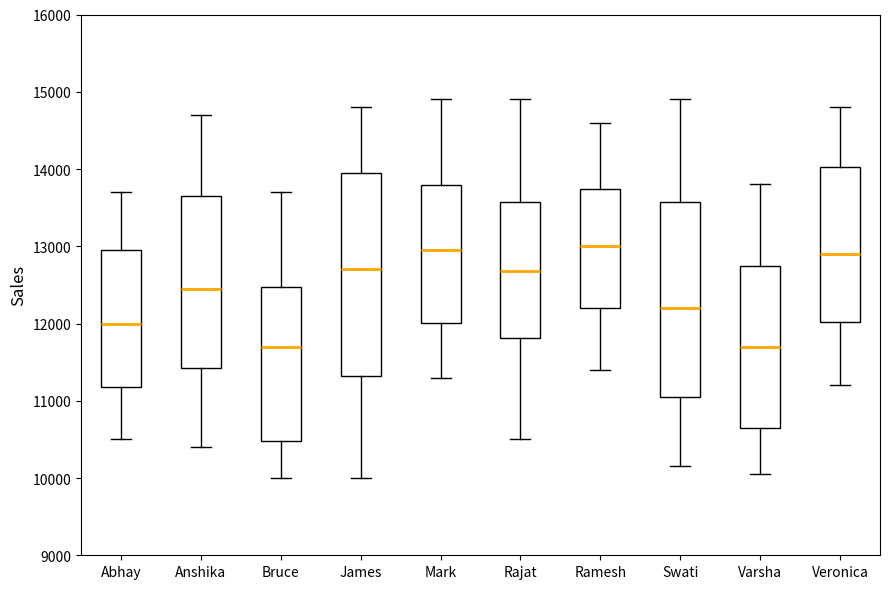

Reading left to right, transcribe this box plot: for each box, give where its median line is, the range the box spans, and where its two whiskers end, as read against the y-axis. The values are not printed on the chart, so give them approximately, as read against the axis.

Abhay: median 12000, box 11200 to 13000, whiskers 10500 to 13700
Anshika: median 12500, box 11400 to 13700, whiskers 10400 to 14700
Bruce: median 11700, box 10500 to 12500, whiskers 10000 to 13700
James: median 12700, box 11300 to 14000, whiskers 10000 to 14800
Mark: median 13000, box 12000 to 13800, whiskers 11300 to 14900
Rajat: median 12700, box 11800 to 13600, whiskers 10500 to 14900
Ramesh: median 13000, box 12200 to 13700, whiskers 11400 to 14600
Swati: median 12200, box 11100 to 13600, whiskers 10200 to 14900
Varsha: median 11700, box 10700 to 12800, whiskers 10100 to 13800
Veronica: median 12900, box 12000 to 14000, whiskers 11200 to 14800